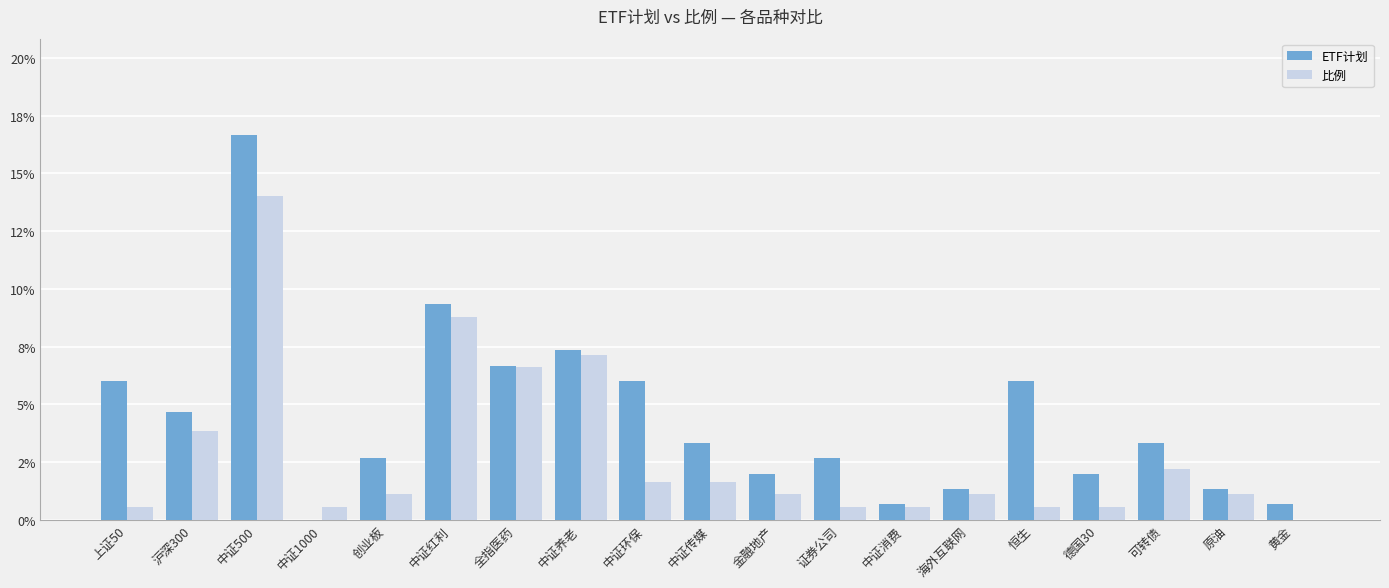

What is the maximum value shown in the chart?

0.2